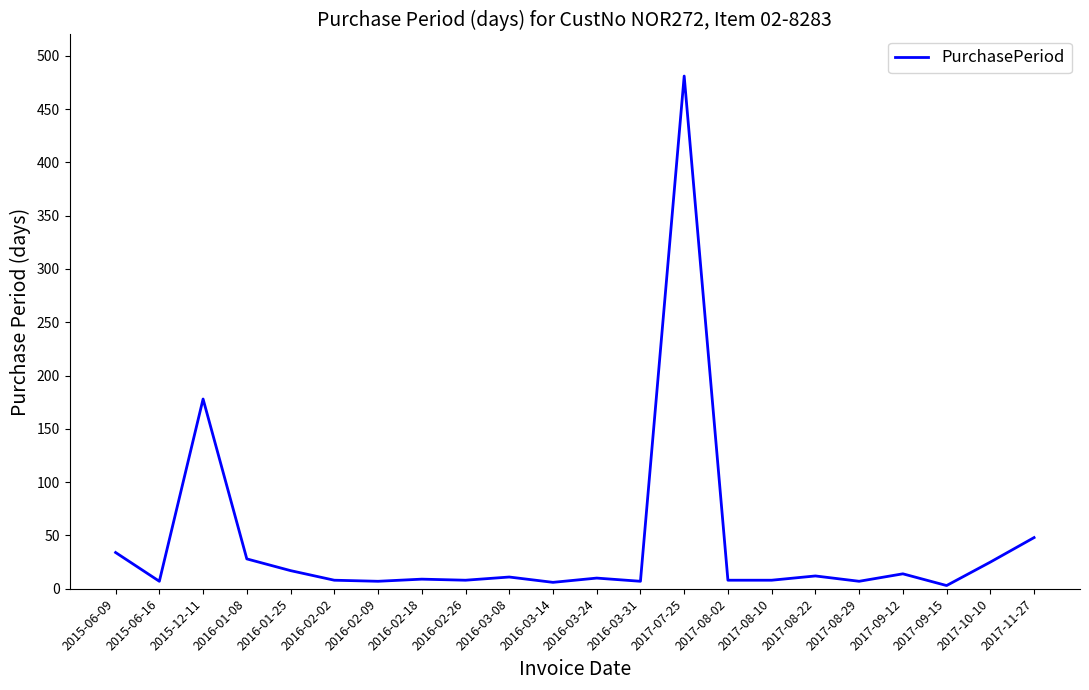

What is the maximum value shown in the chart?

481